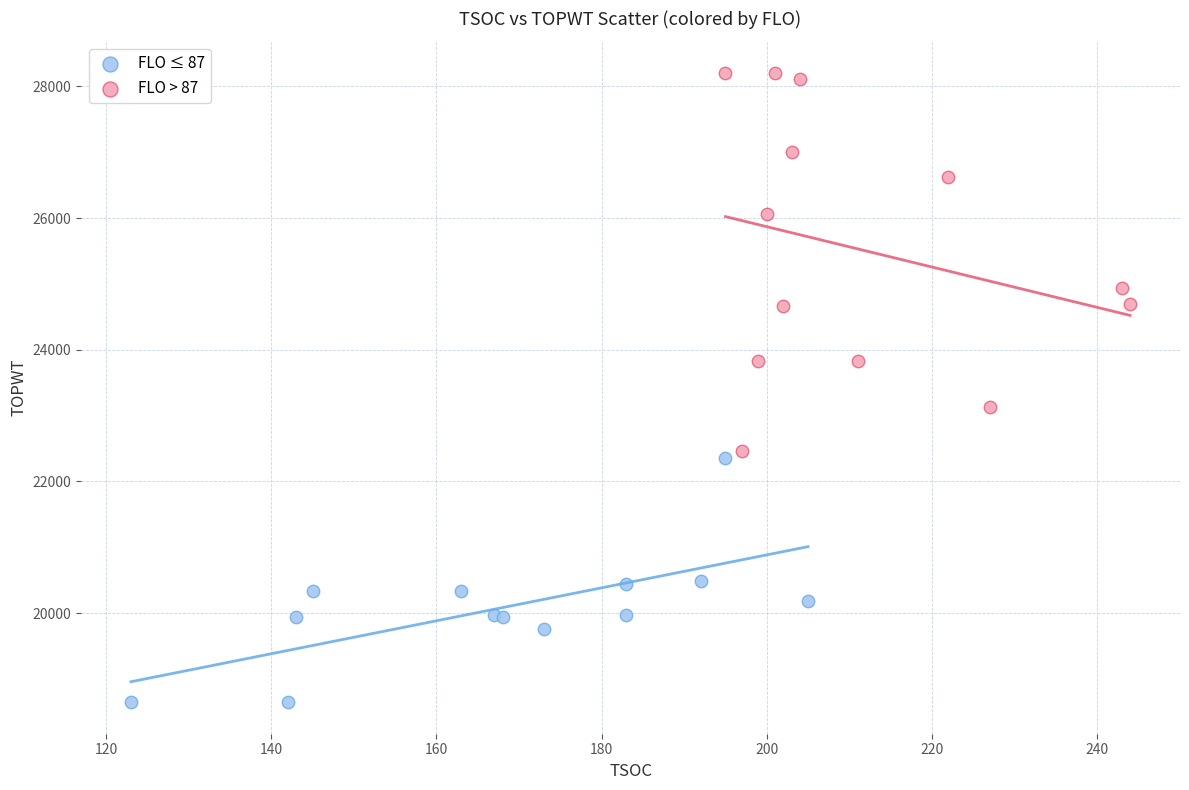

Which series contains the lowest Y value?

FLO ≤ 87